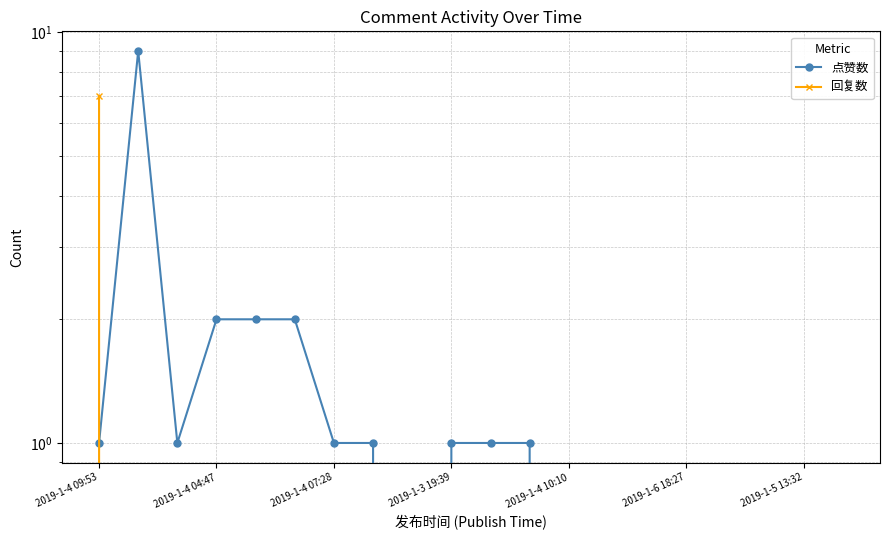

Reading right to left, list all the values displayed in this chart.

点赞数: 0	0	0	0	0	0	0	0	1	1	1	0	1	1	2	2	2	1	9	1
回复数: 0	0	0	0	0	0	0	0	0	0	0	0	0	0	0	0	0	0	0	7